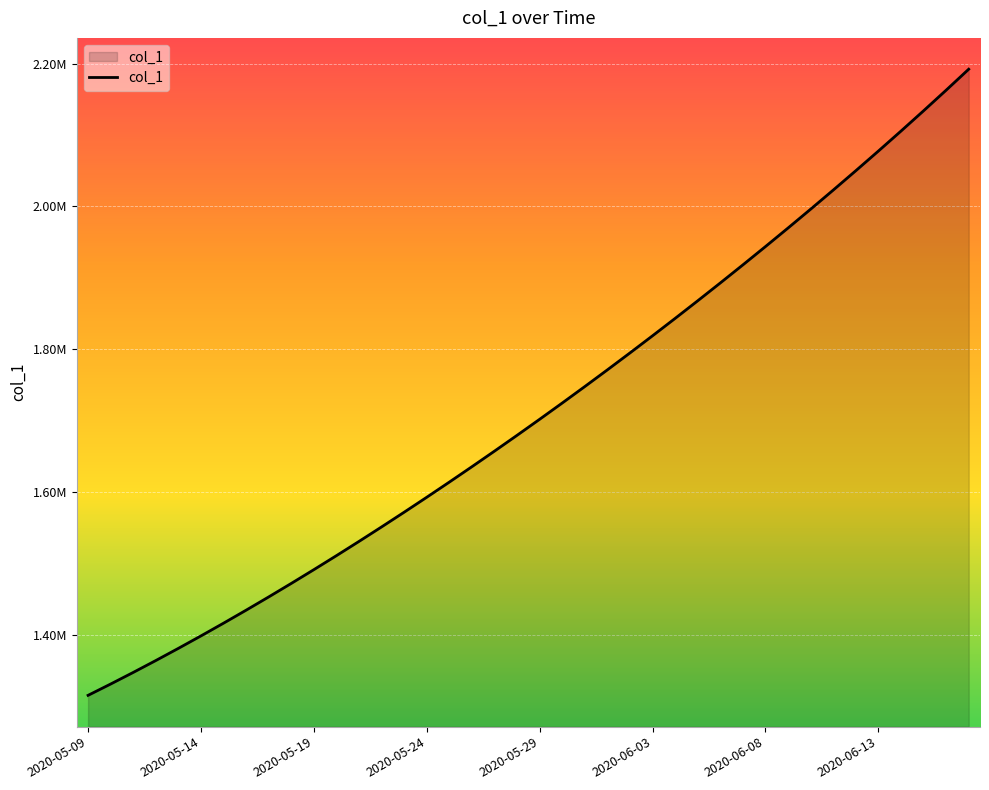

Rank the categories by value from highest to lowest.

2020-06-17, 2020-06-16, 2020-06-15, 2020-06-14, 2020-06-13, 2020-06-12, 2020-06-11, 2020-06-10, 2020-06-09, 2020-06-08, 2020-06-07, 2020-06-06, 2020-06-05, 2020-06-04, 2020-06-03, 2020-06-02, 2020-06-01, 2020-05-31, 2020-05-30, 2020-05-29, 2020-05-28, 2020-05-27, 2020-05-26, 2020-05-25, 2020-05-24, 2020-05-23, 2020-05-22, 2020-05-21, 2020-05-20, 2020-05-19, 2020-05-18, 2020-05-17, 2020-05-16, 2020-05-15, 2020-05-14, 2020-05-13, 2020-05-12, 2020-05-11, 2020-05-10, 2020-05-09